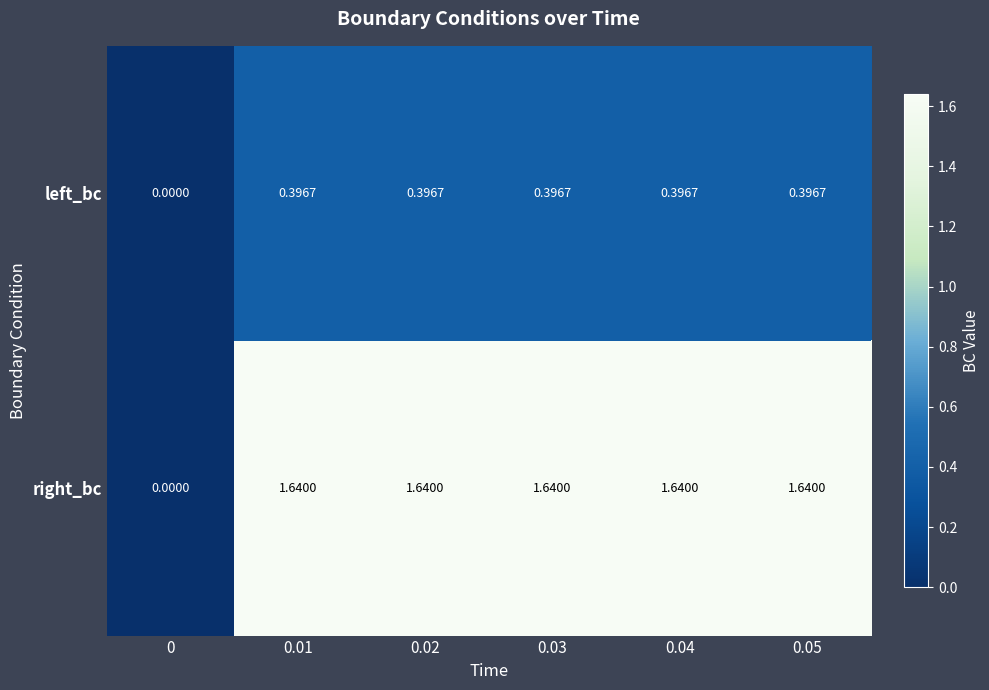

How many distinct data groups are displayed?

2